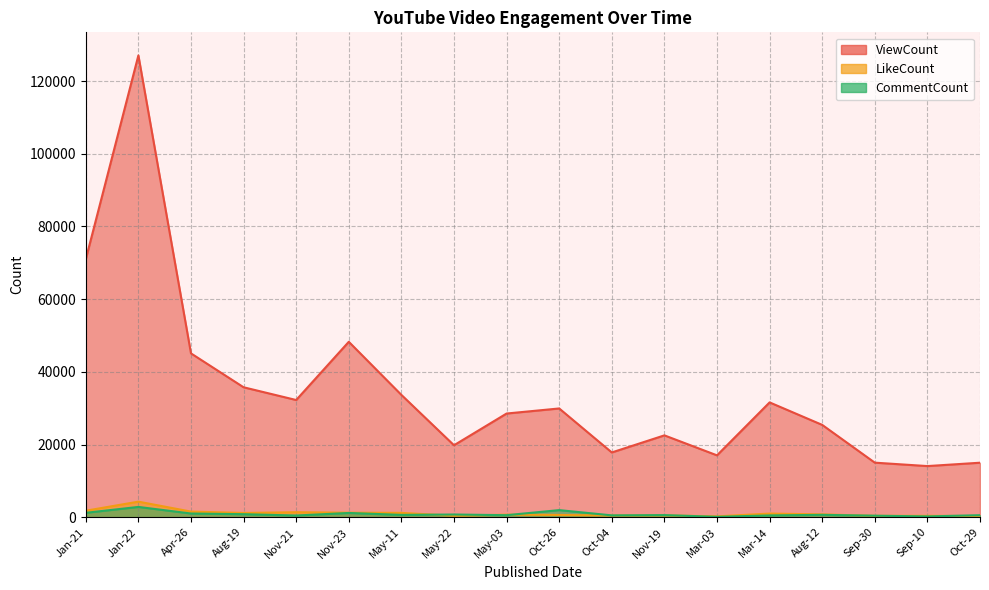

What is the label of the 16th point from the right?

Apr-26